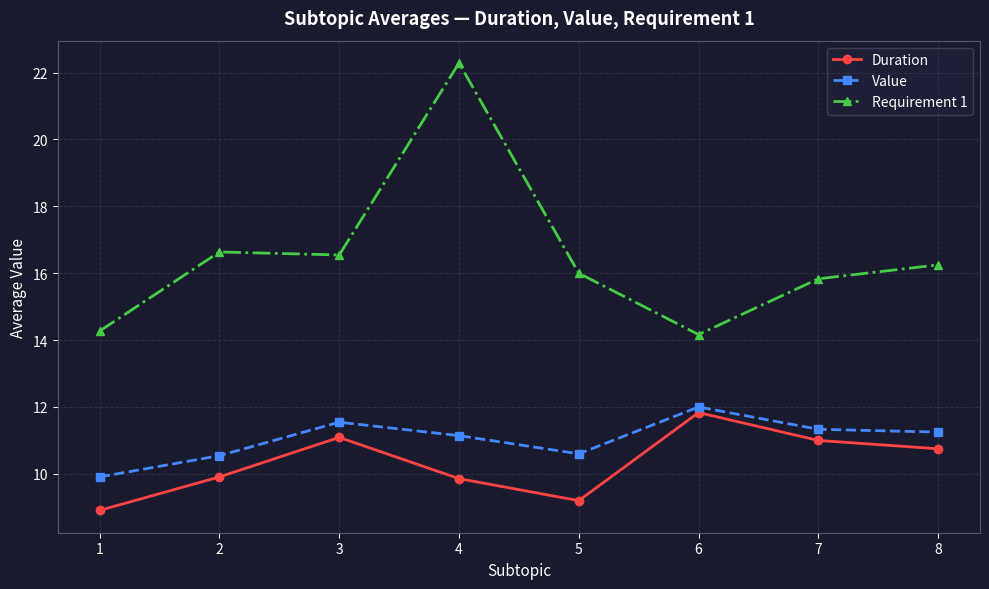

Which series has the widest spread of values?

Requirement 1